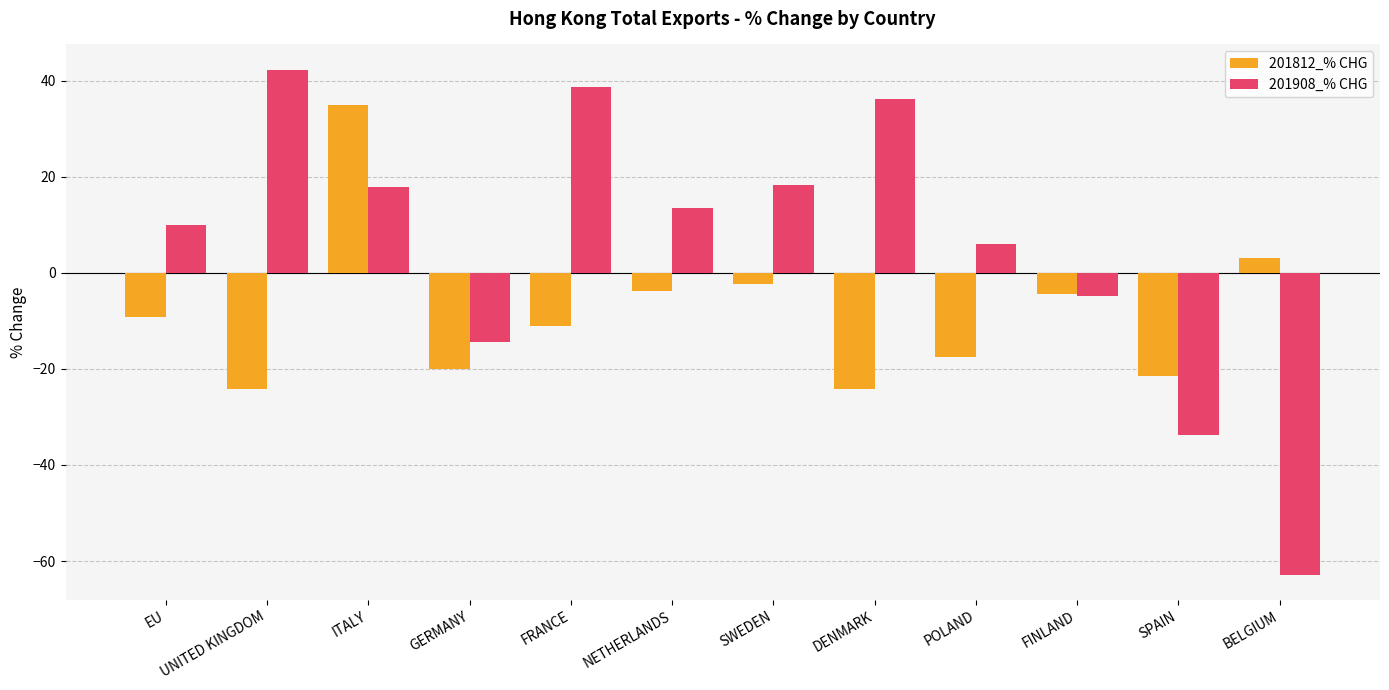

What is the total value across all series at POLAND?

-11.5